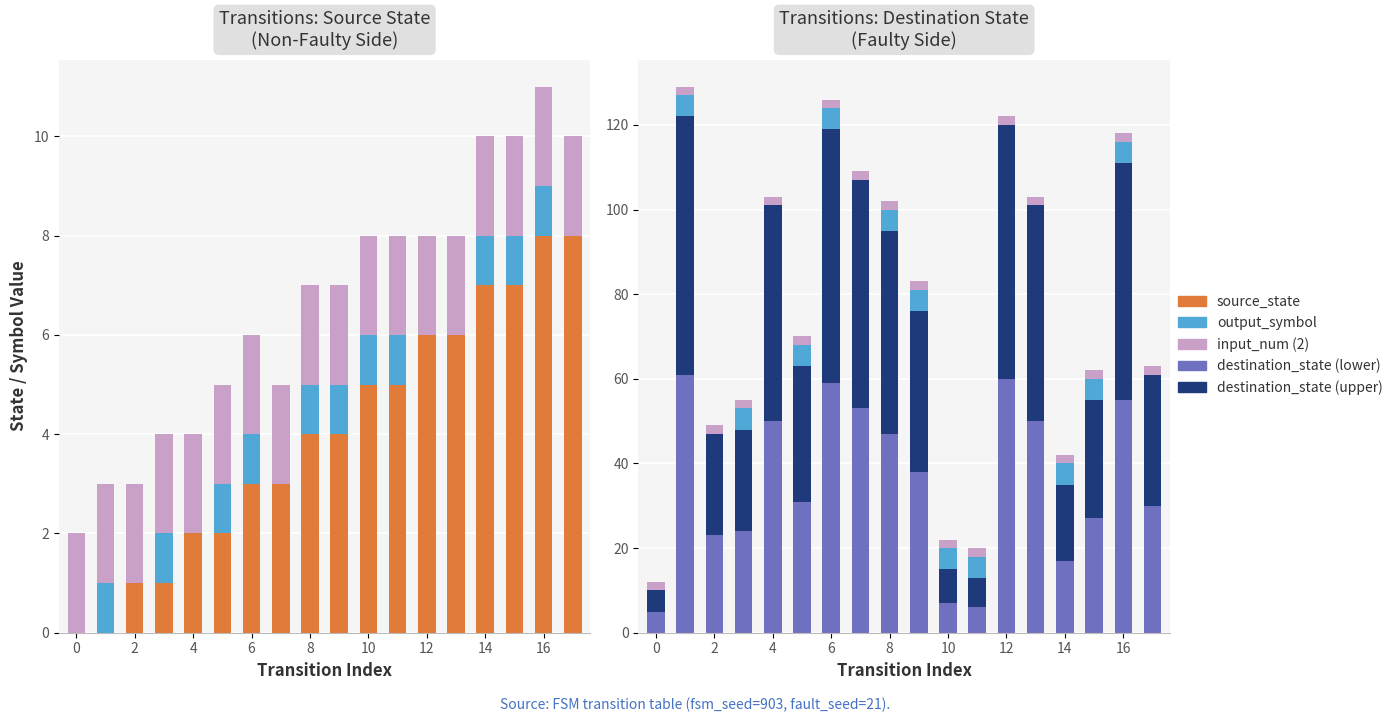

How many values in the source_state series exceed 4?

8